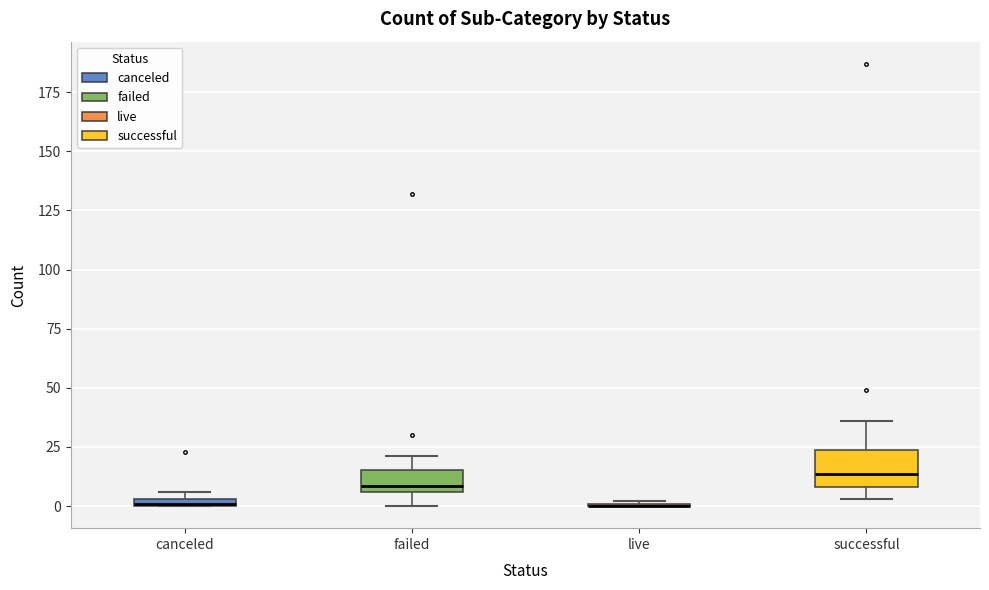

Where is the upper edge of the box for failed on the y-axis? The values are not printed on the chart, so give them approximately, as read against the axis.

15